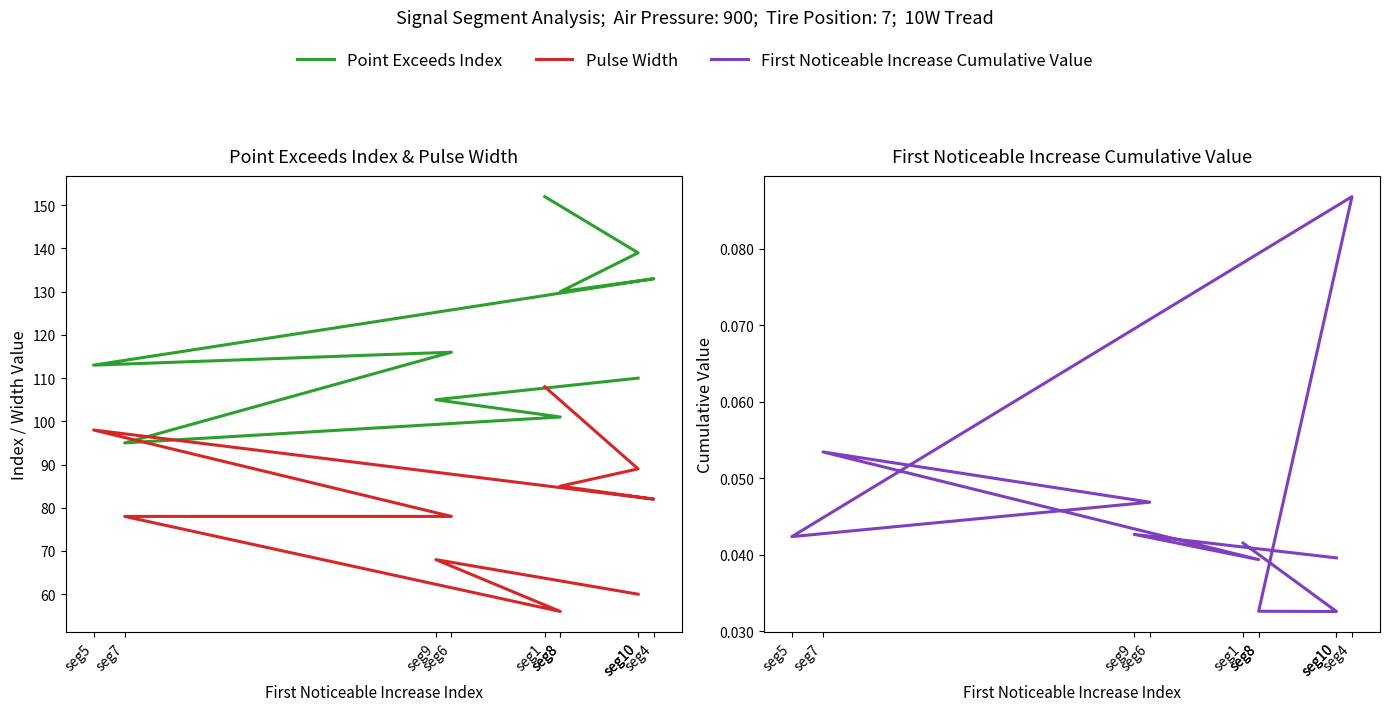

The Point Exceeds Index series shows 163.0 at seg5. True or false?

False